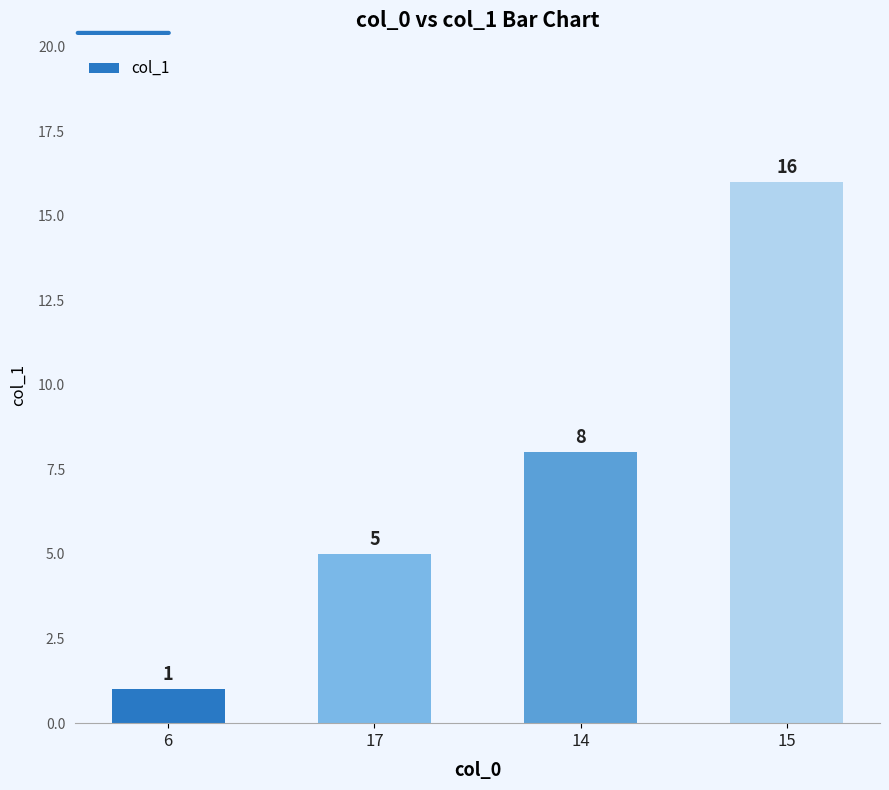

At which category does the chart reach its minimum across all series?

6